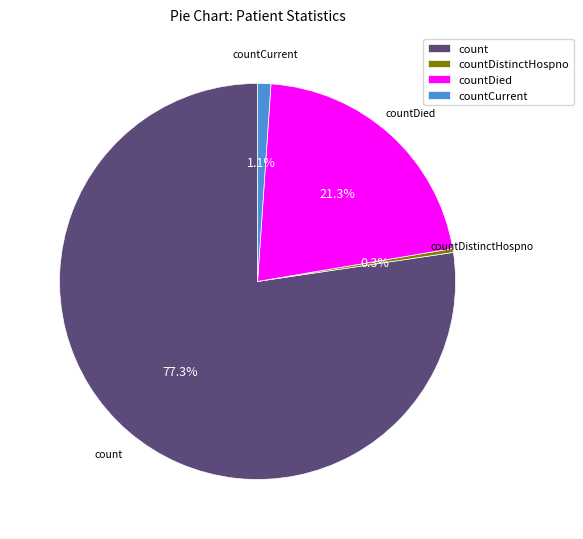

What percentage is the countDied slice, to the nearest percent?

21%